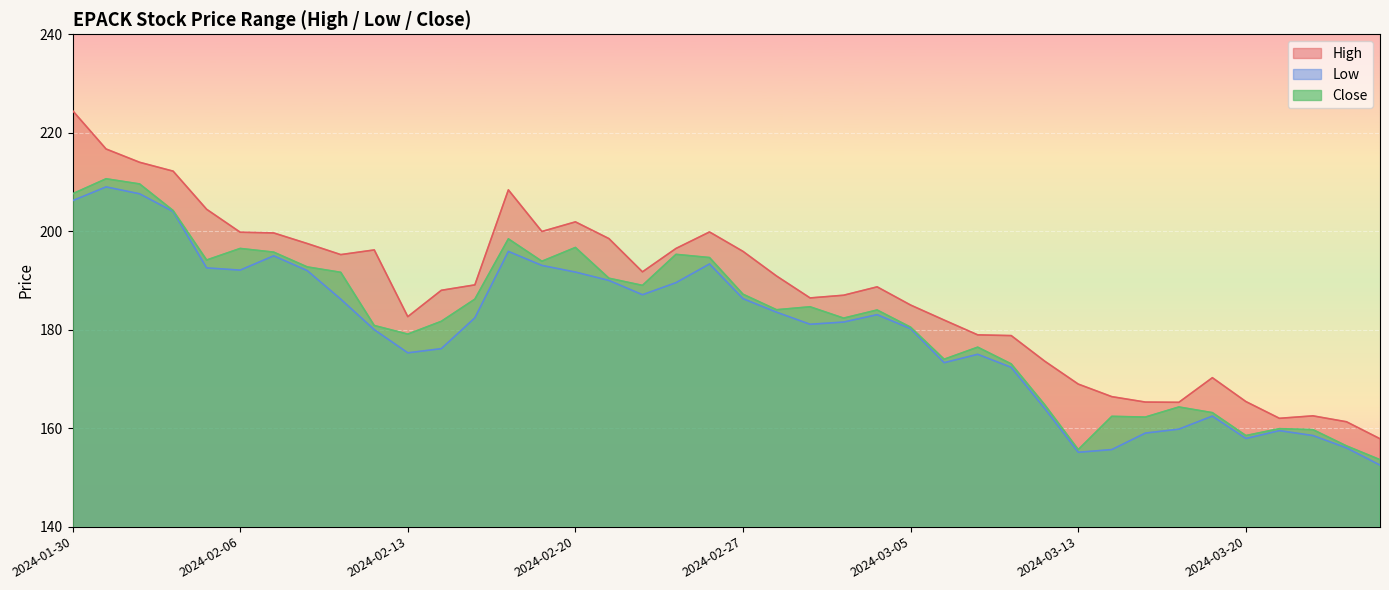

At 2024-02-06, list the series in order from smallest to largest.

Low, Close, High